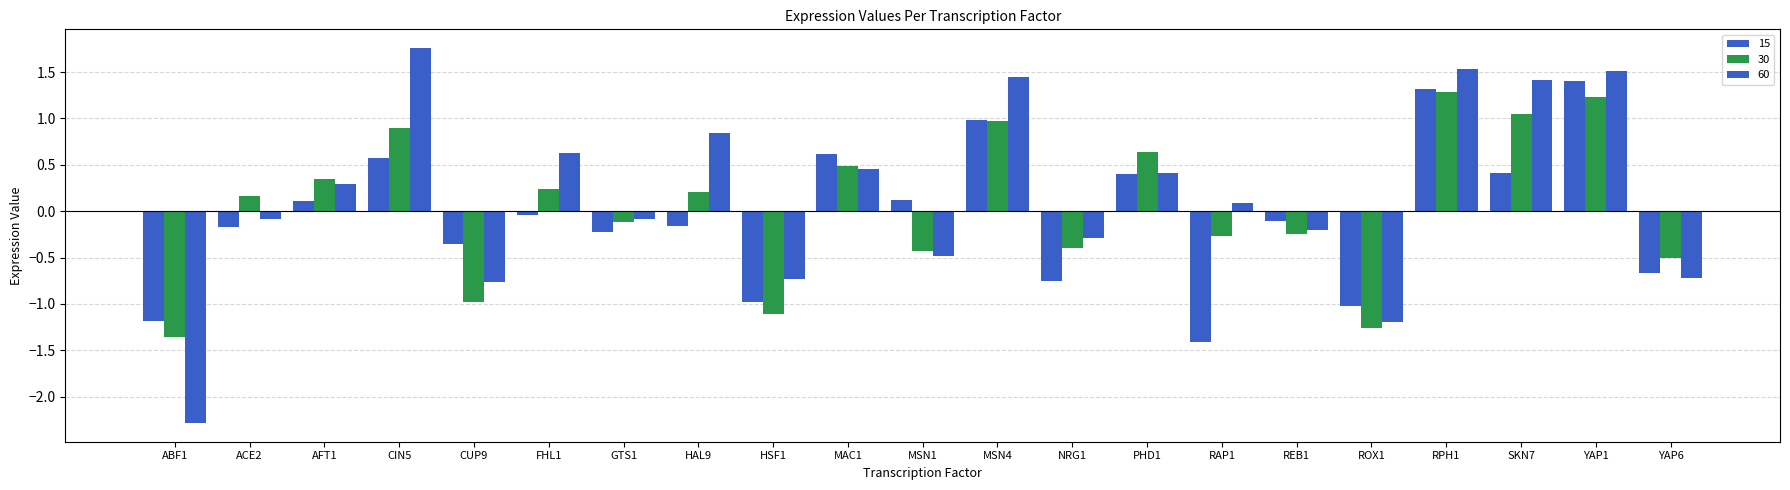

How many groups of bars are there?

21